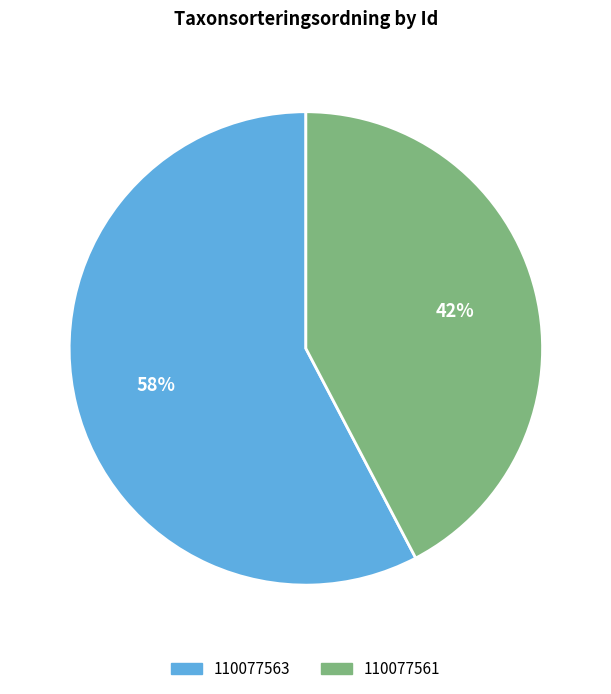

Which slice is the largest?

110077563